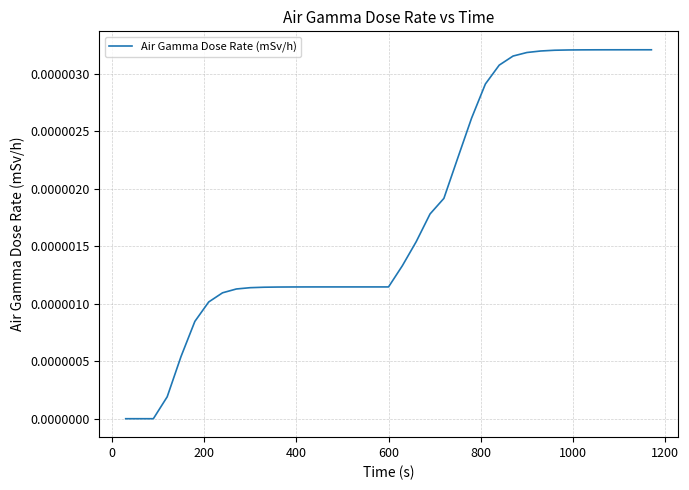

Does the chart display data point markers on the line(s)?

No